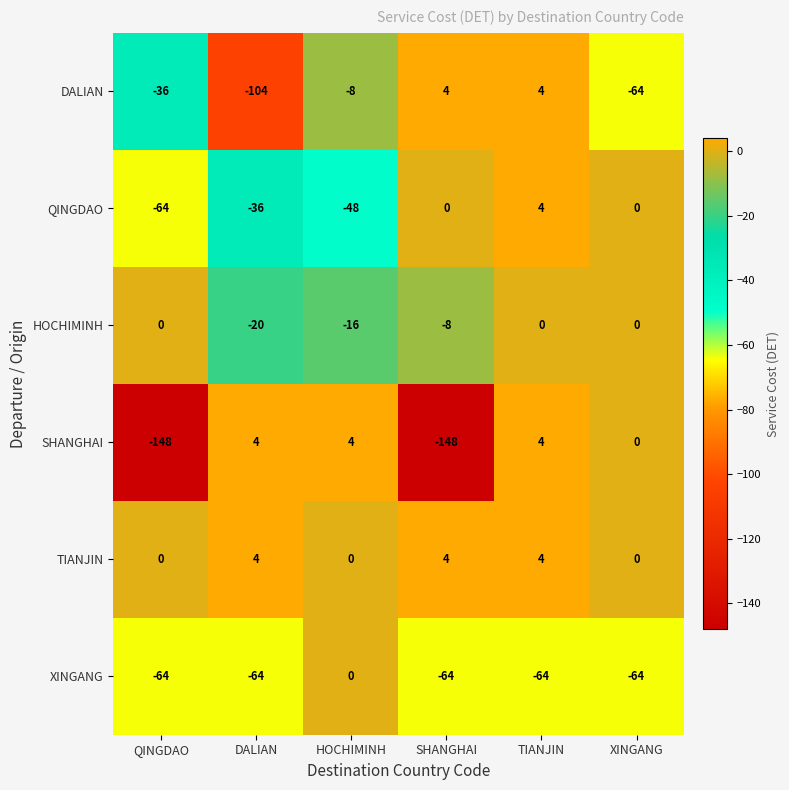

What is the spread (max minus min) of values at TIANJIN?

68